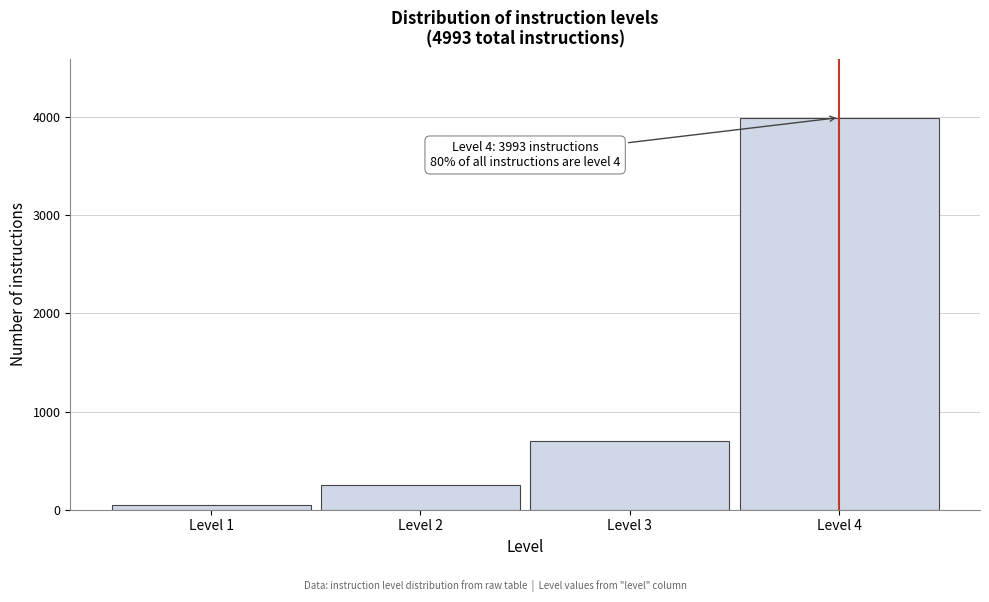

Reading left to right, extract all data points from this chart.

50	250	700	3993